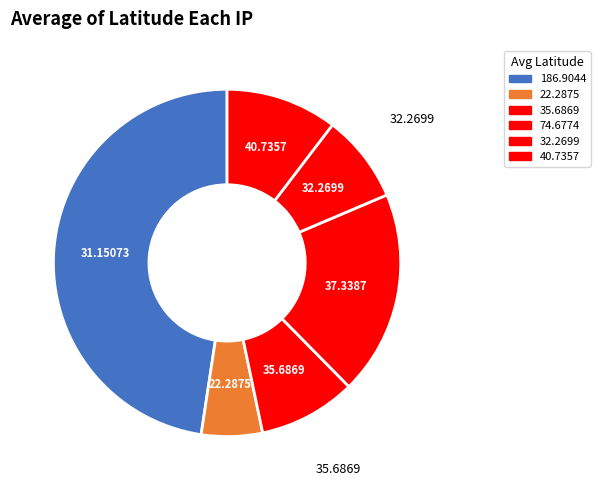

Count the number of slices in the pie.

6